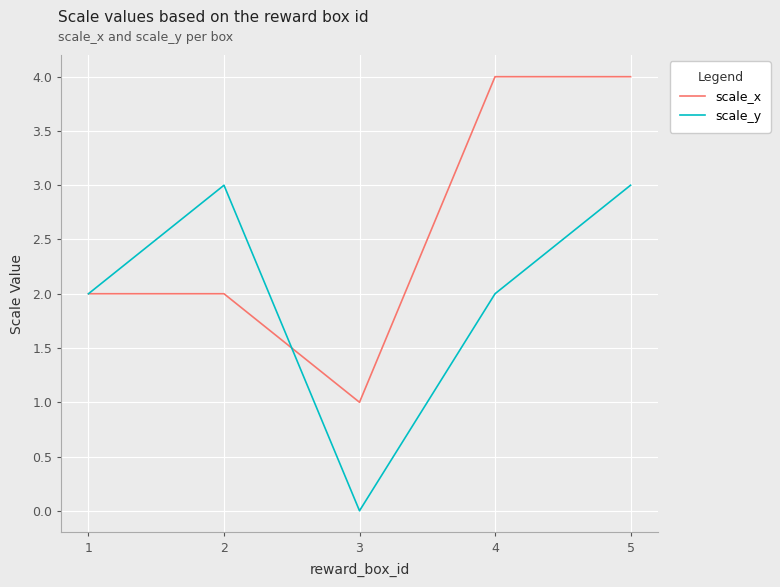

True or false: scale_x has a value of 4 at 5.

True